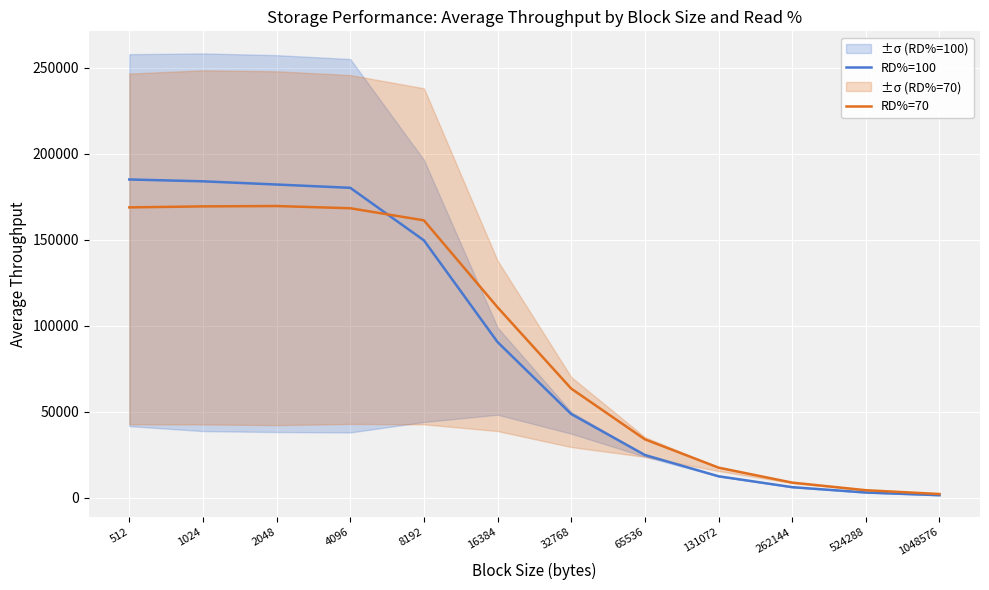

What is the minimum value for RD%=70?

2193.8